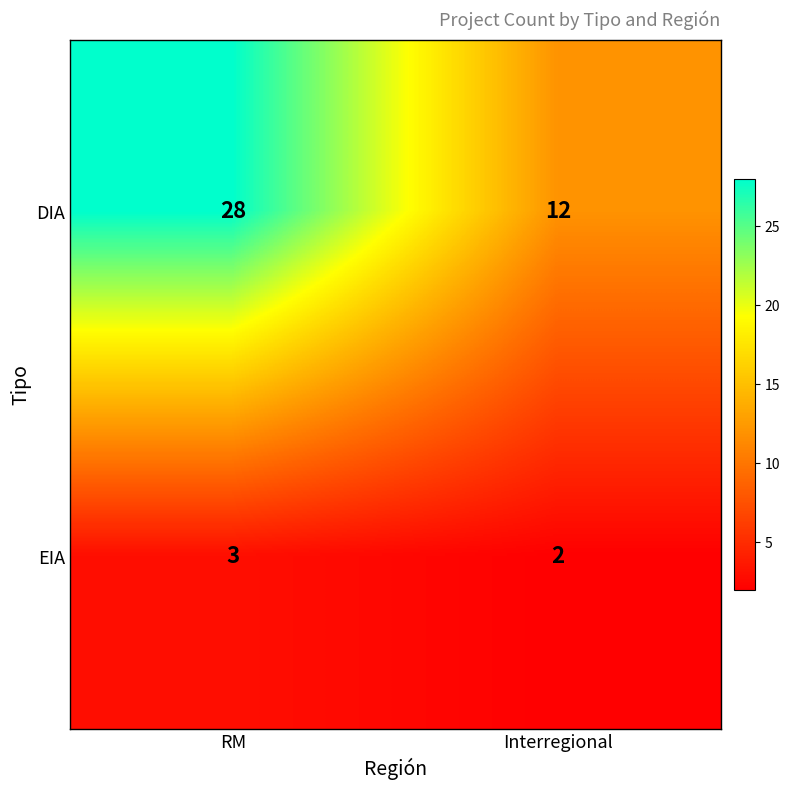

Reading right to left, transcribe all the data shown in this chart.

DIA: Interregional=12	RM=28
EIA: Interregional=2	RM=3